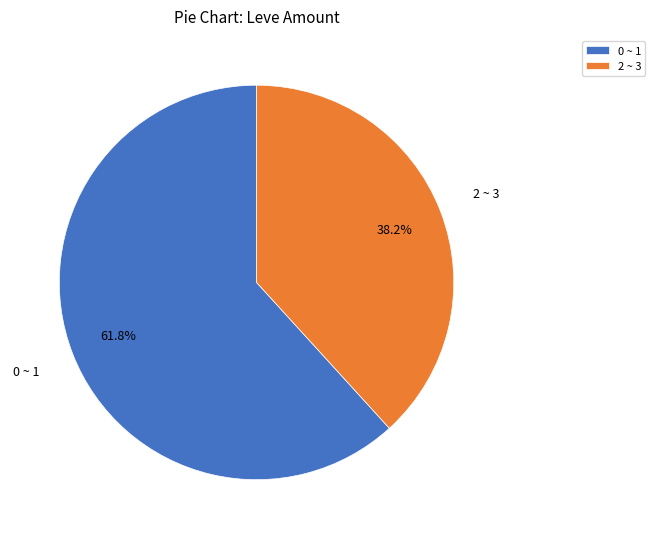

What is the total percentage of 2 ~ 3 and 0 ~ 1?

100.0%